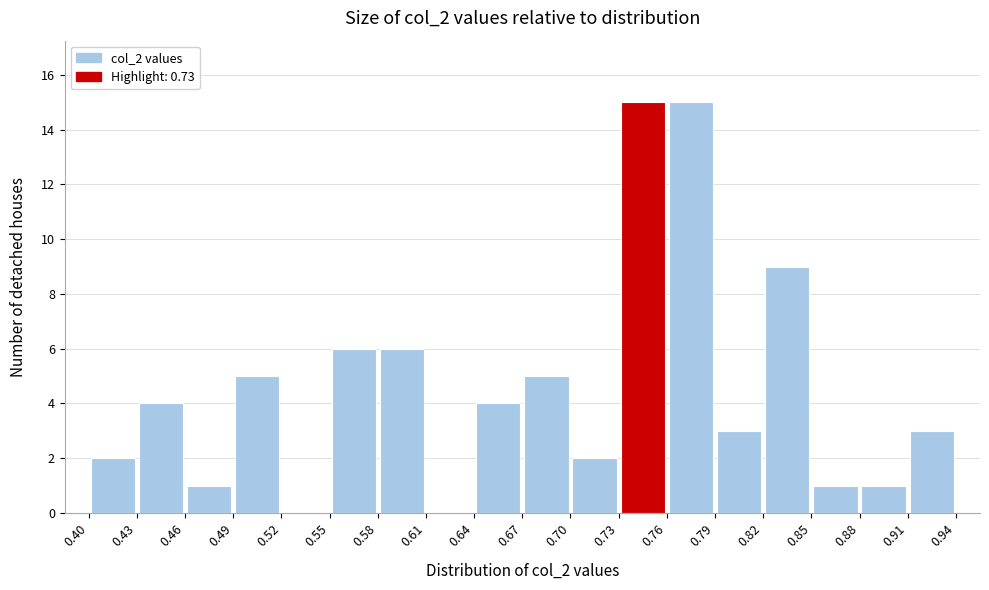

Reading left to right, transcribe this chart: for each bar, give the range it covers on the x-axis and its height. The values are not printed on the chart, so give them approximately, as read against the axis.

0.40 to 0.43: 2
0.43 to 0.46: 4
0.46 to 0.49: 1
0.49 to 0.52: 5
0.52 to 0.55: 0
0.55 to 0.58: 6
0.58 to 0.61: 6
0.61 to 0.64: 0
0.64 to 0.67: 4
0.67 to 0.70: 5
0.70 to 0.73: 2
0.73 to 0.76: 15
0.76 to 0.79: 15
0.79 to 0.82: 3
0.82 to 0.85: 9
0.85 to 0.88: 1
0.88 to 0.91: 1
0.91 to 0.94: 3